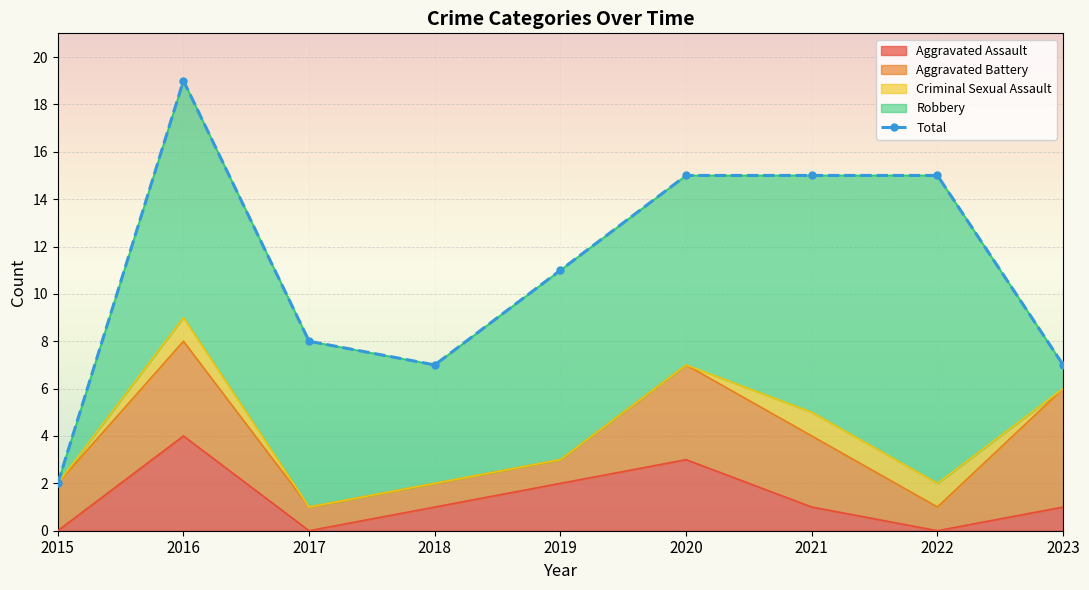

Rank the categories by value from highest to lowest.

2016, 2020, 2021, 2022, 2019, 2017, 2018, 2023, 2015